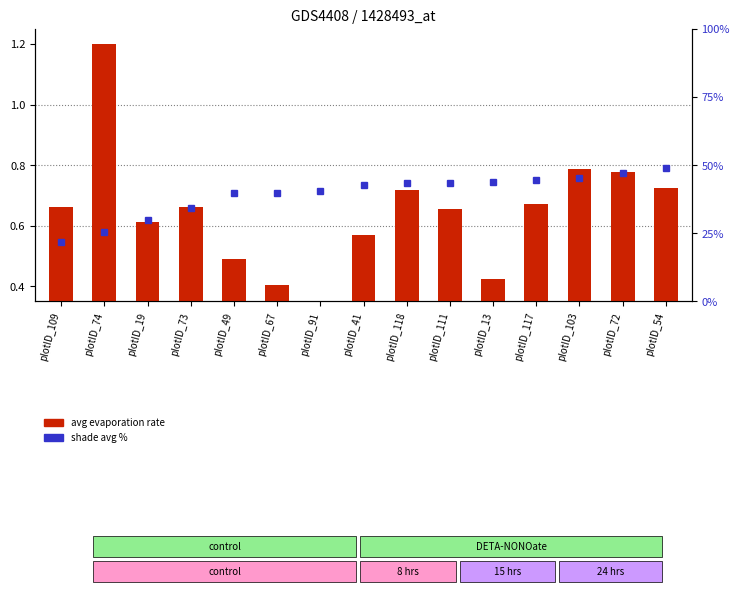

Does the chart contain stacked bars?

No